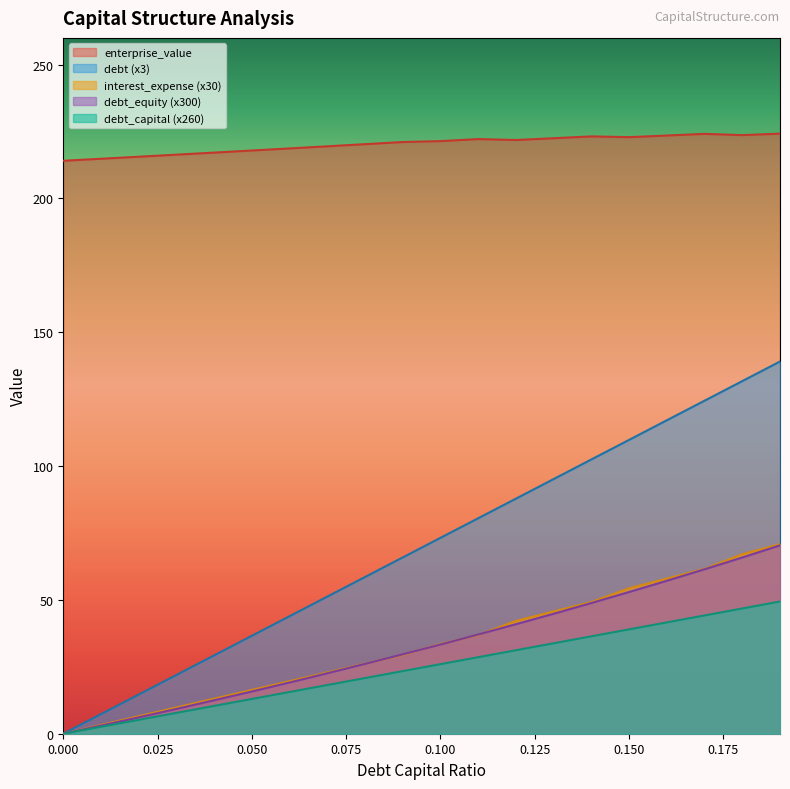

The value of enterprise_value at 0.09 is 221.1. True or false?

True